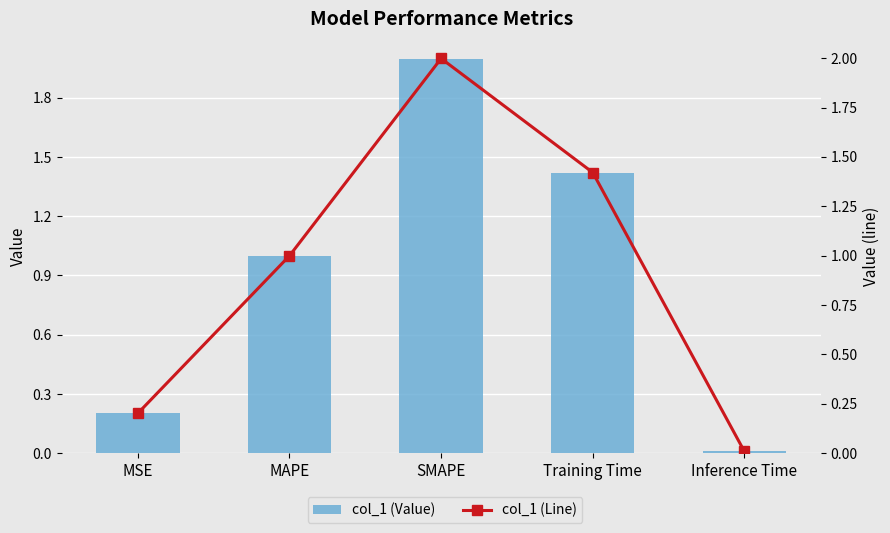

Which series changed the most between MSE and MAPE?

col_1 (Value)